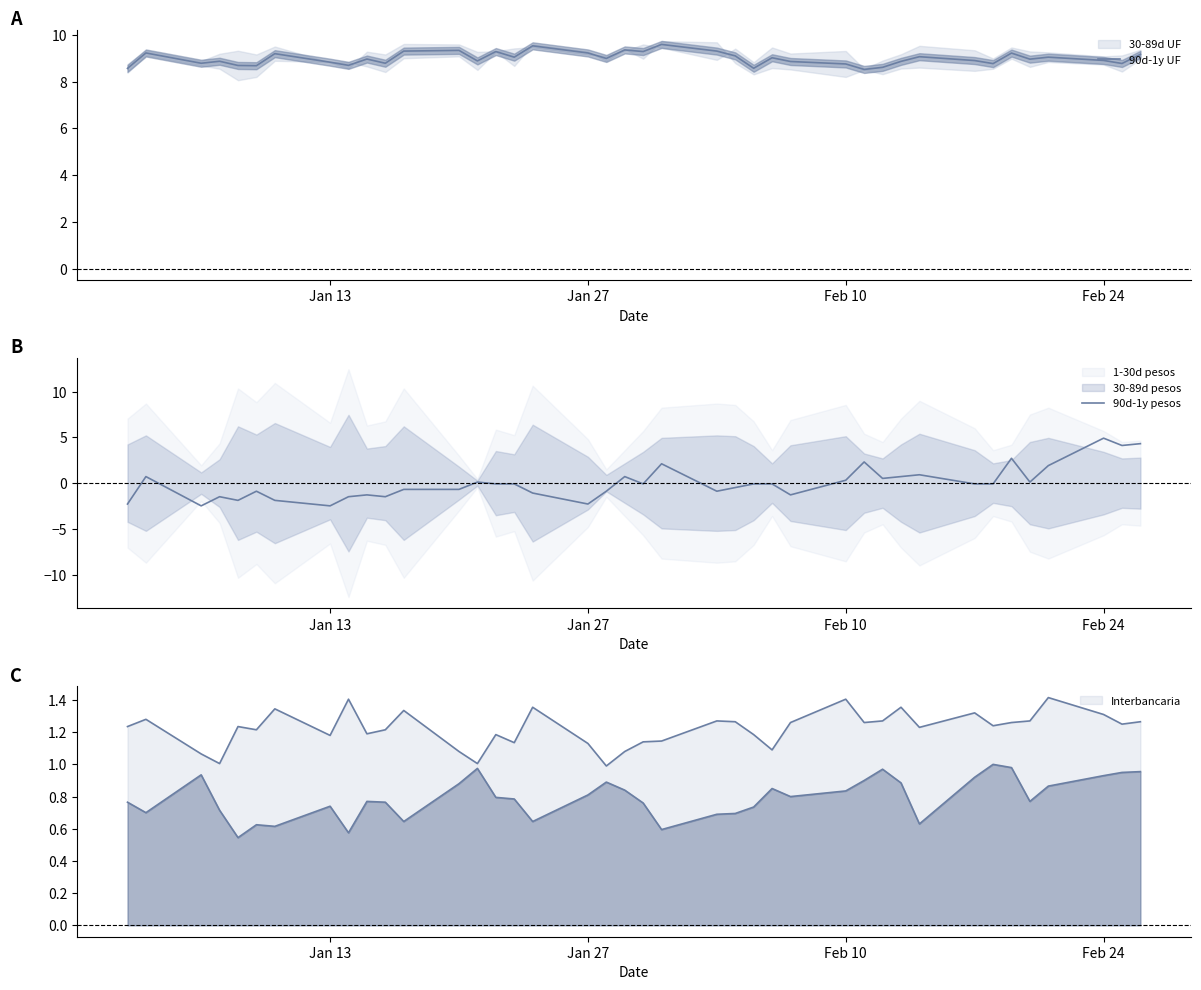

Read the 90d-1y UF value at Feb 24.

8.9